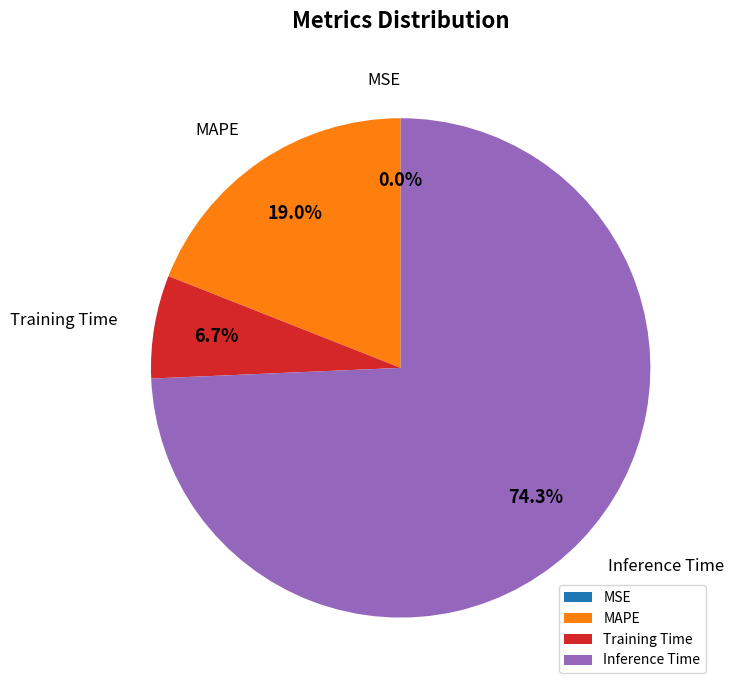

Is there a majority slice in this chart?

Yes